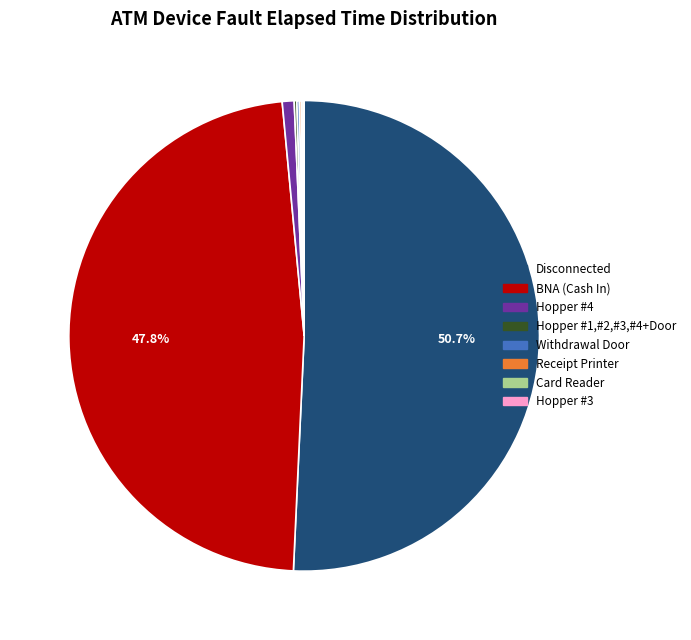

Which slice is the largest?

Disconnected